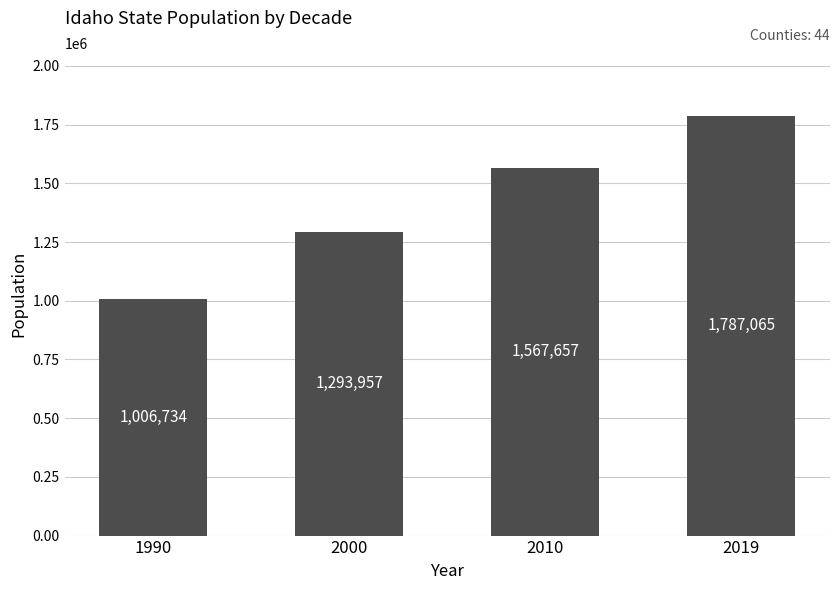

Is it true that the value at 2000 is 1293957?

True